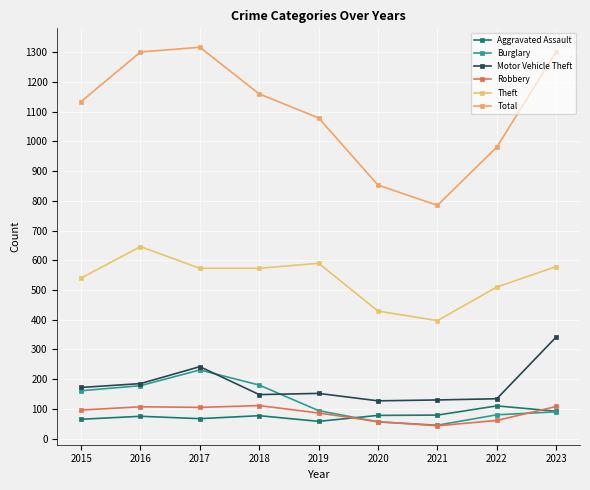

What is the sum of the Robbery values at 2021 and 2015?

139